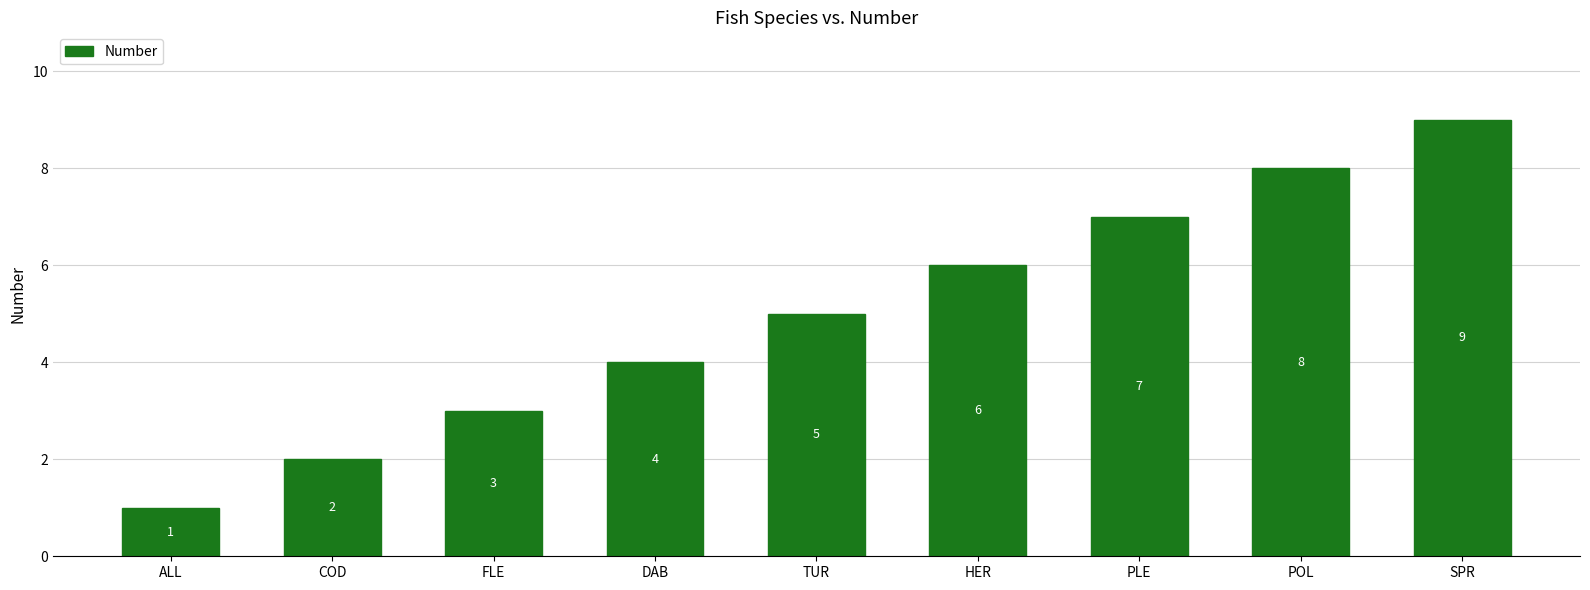

Rank the categories by value from lowest to highest.

ALL, COD, FLE, DAB, TUR, HER, PLE, POL, SPR